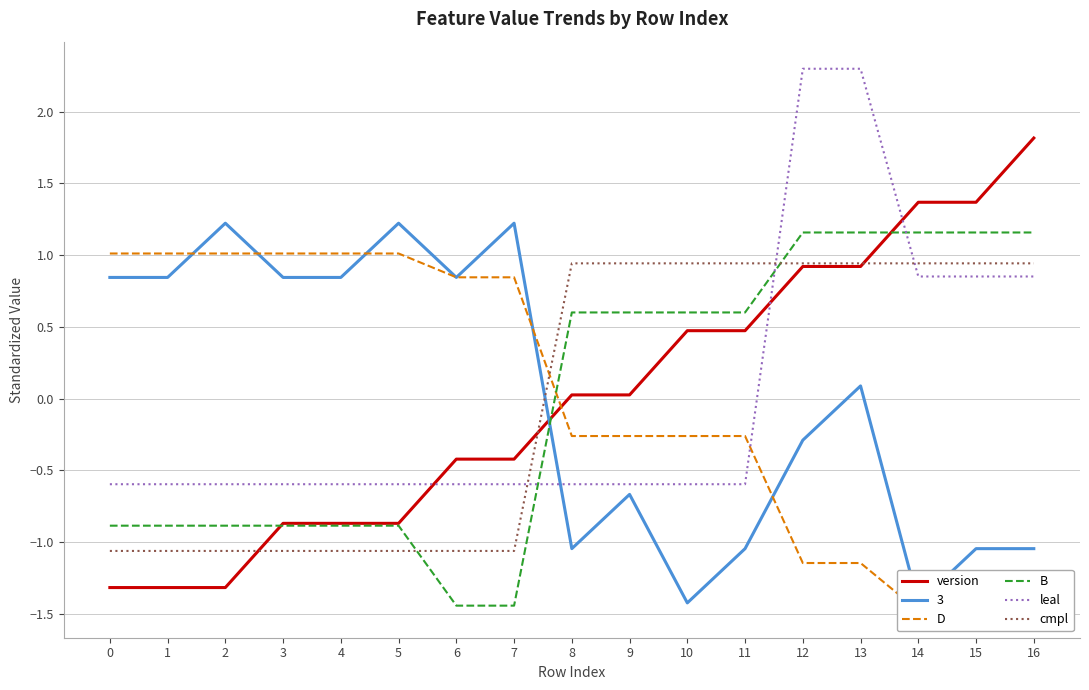

Which series ends up on top after the final intersection of B and leal?

B